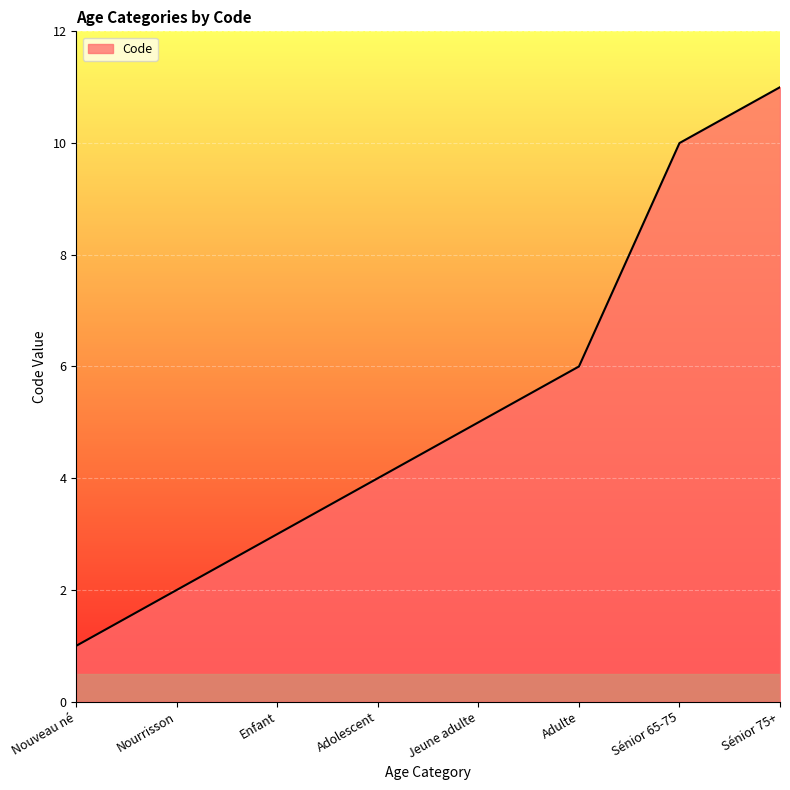

How many values are between 3 and 10?

5